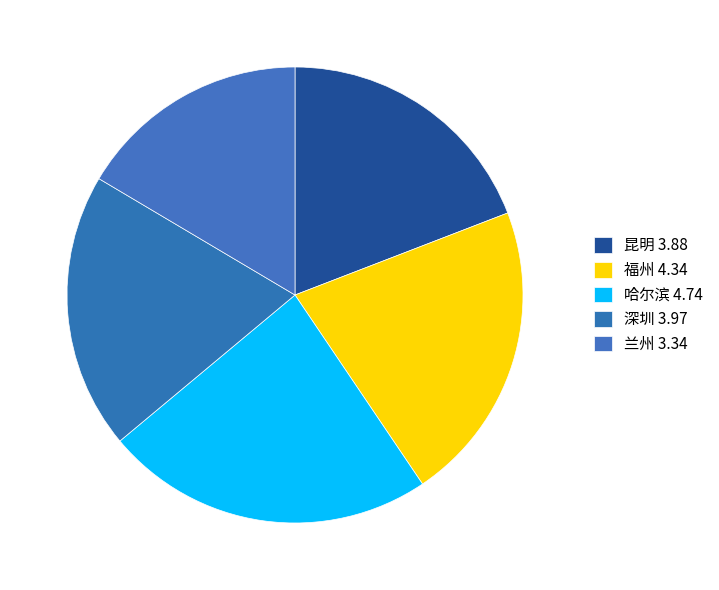

To the nearest percent, what is the average slice percentage?

20%